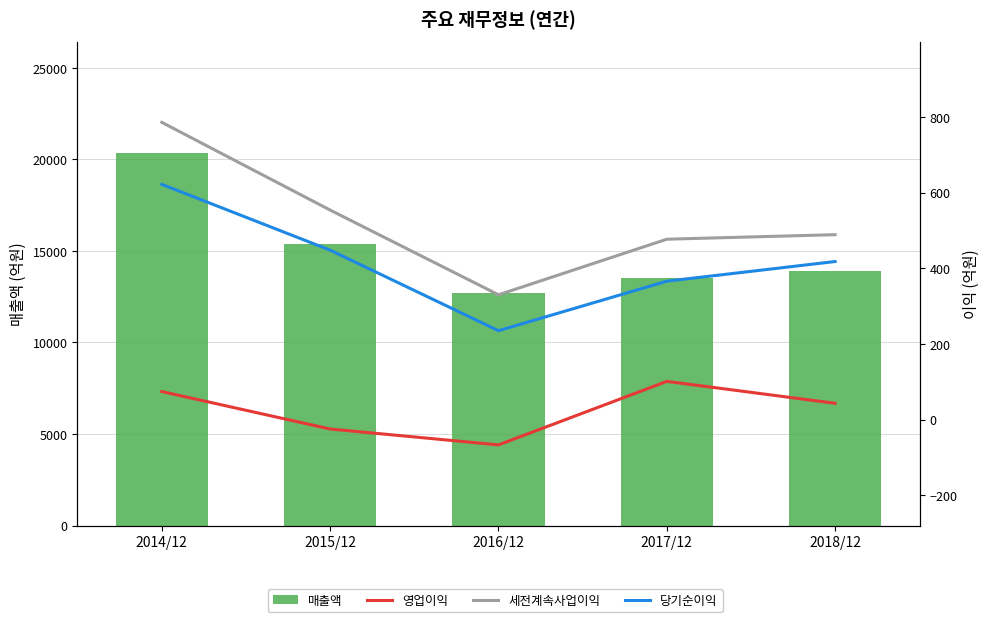

What is the label of the 5th bar from the right?

2014/12